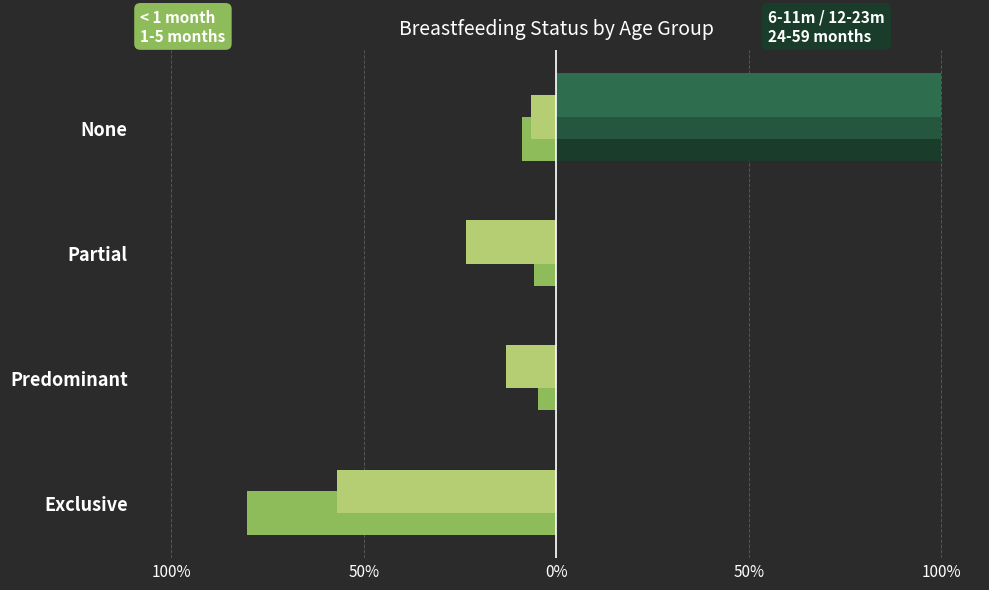

How many bars are there in total?

20